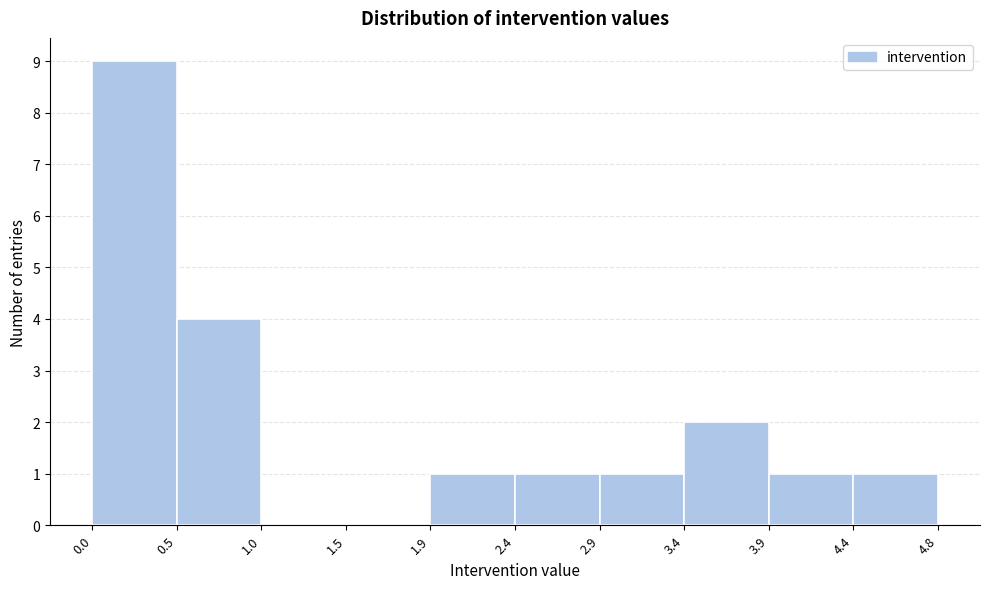

Which range on the x-axis has the tallest bar?

0.0 to 0.5